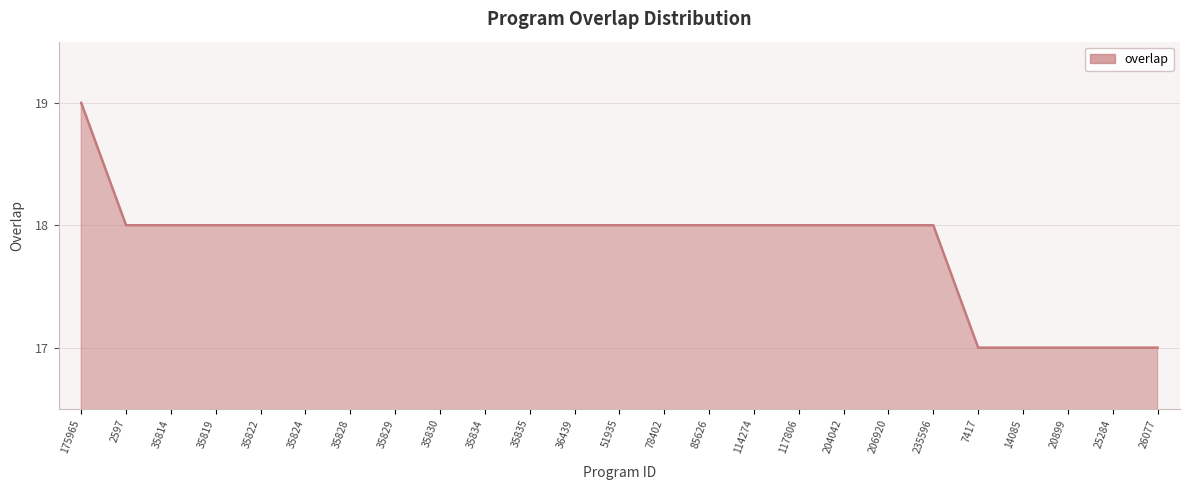

Approximately how many times larger is the value at 51935 compared to 2597?

1.0